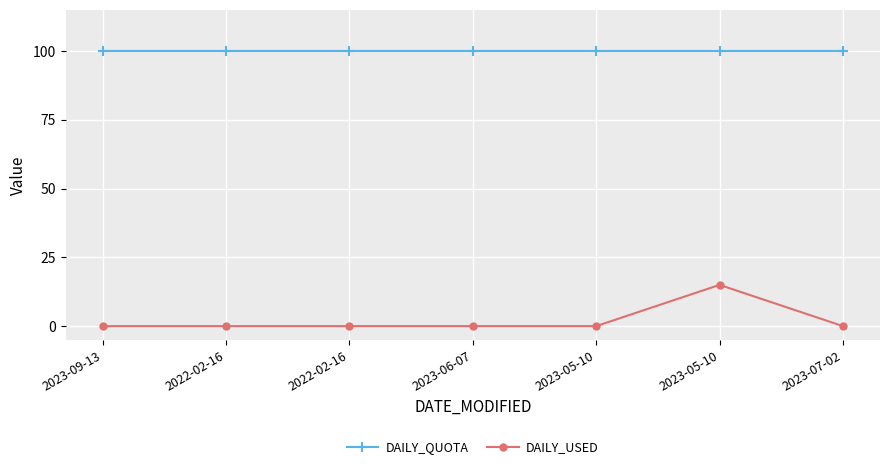

How many lines are shown in the chart?

2